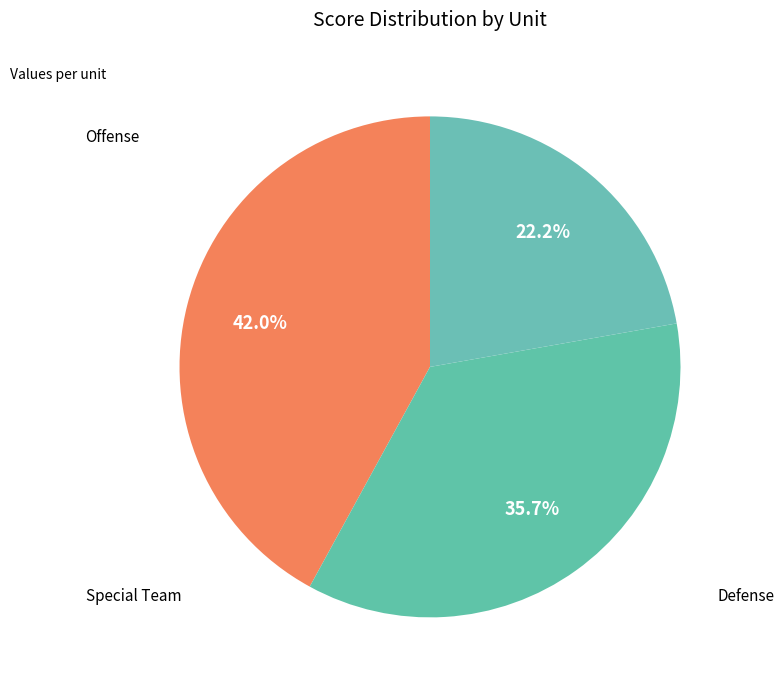

How many slices are in this pie chart?

3